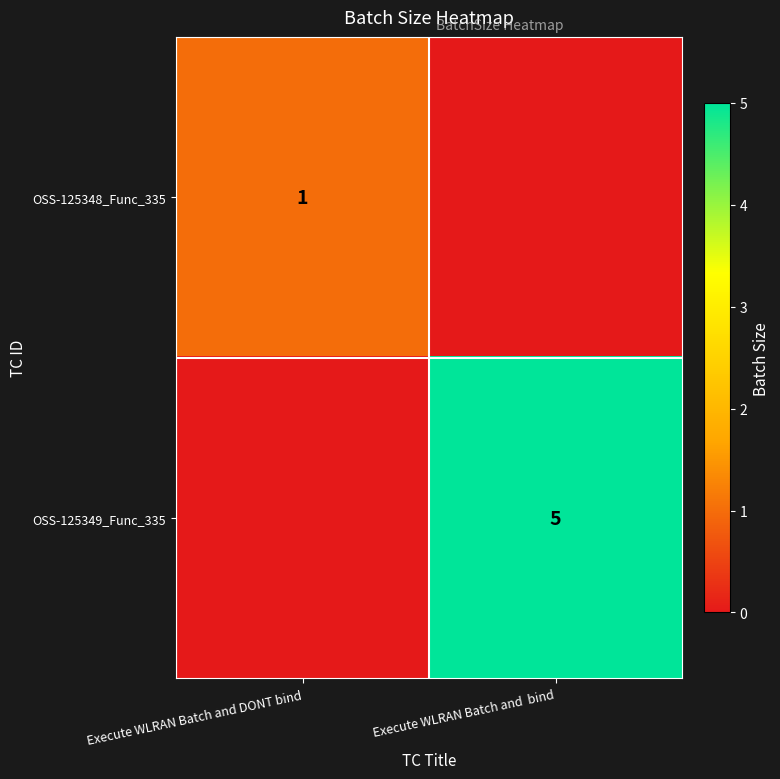

At which category is the sum across all series the highest?

Execute WLRAN Batch and  bind